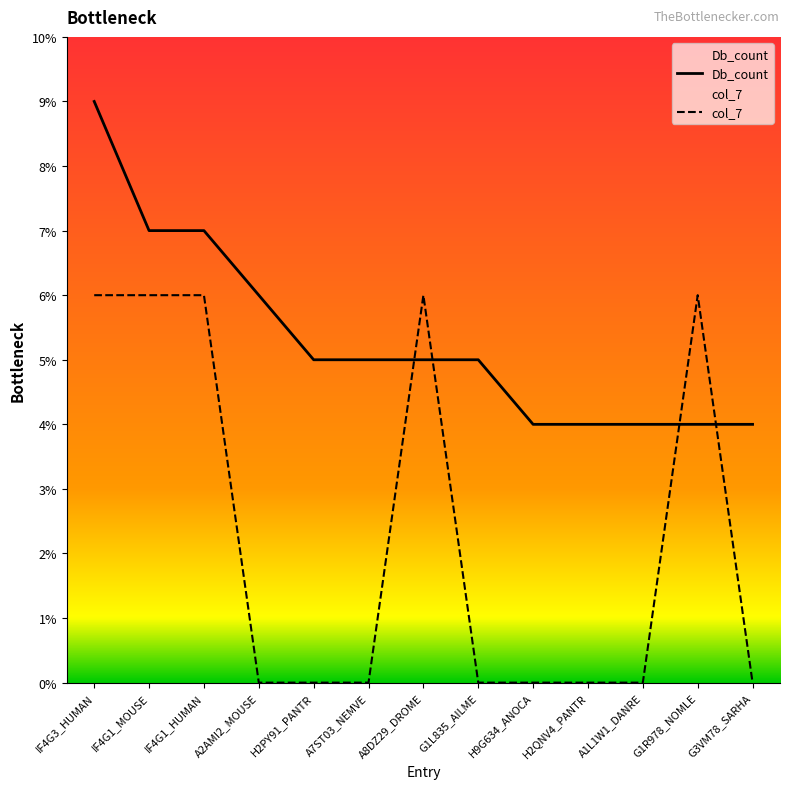

Is this an area chart (filled region under the line)?

No